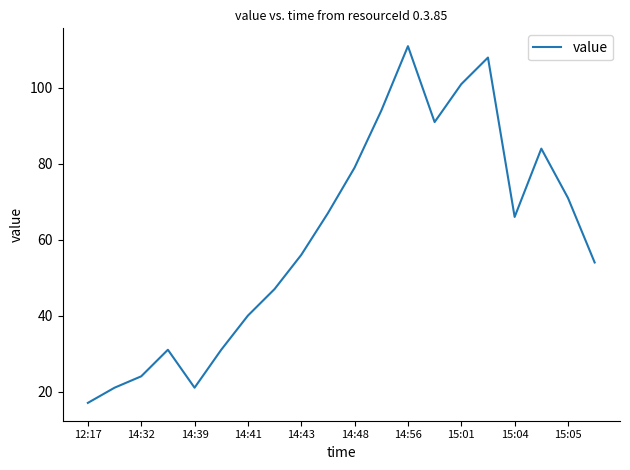

What is the difference between the maximum and minimum values?

94